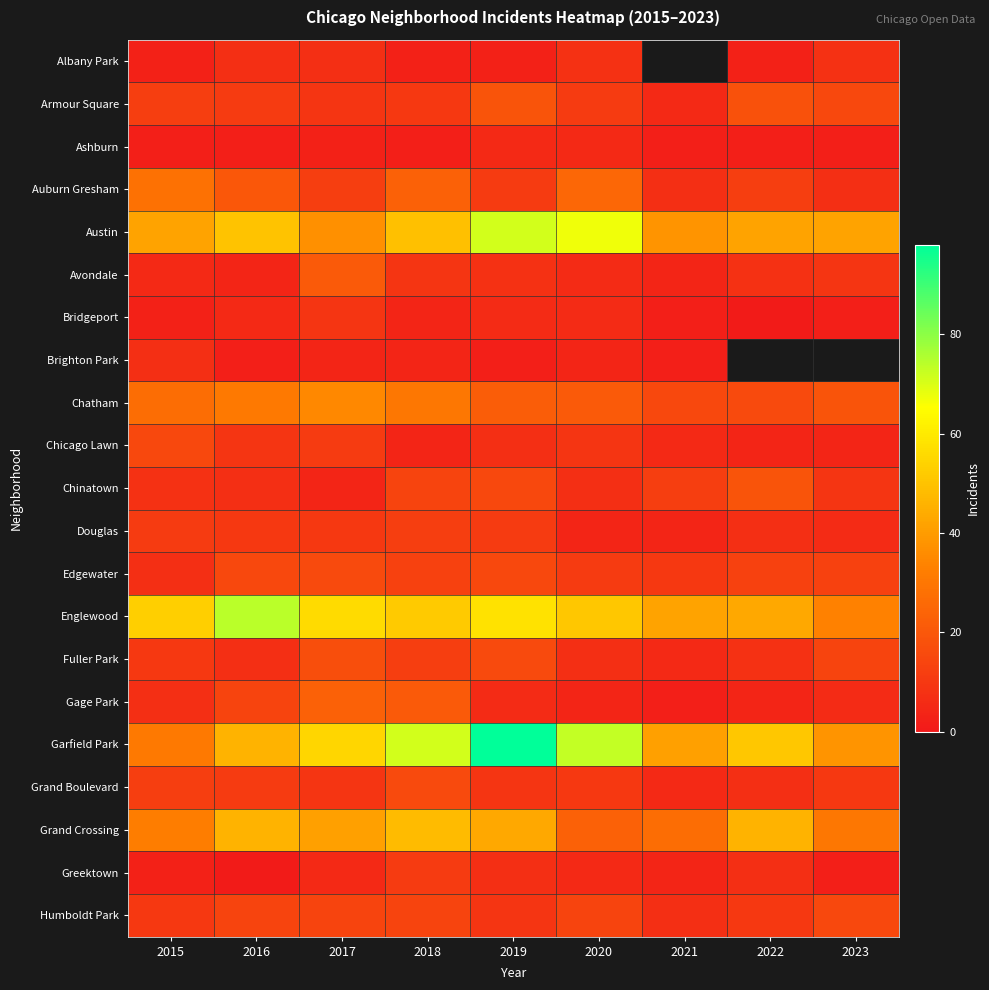

What is the greatest value displayed?

98.0